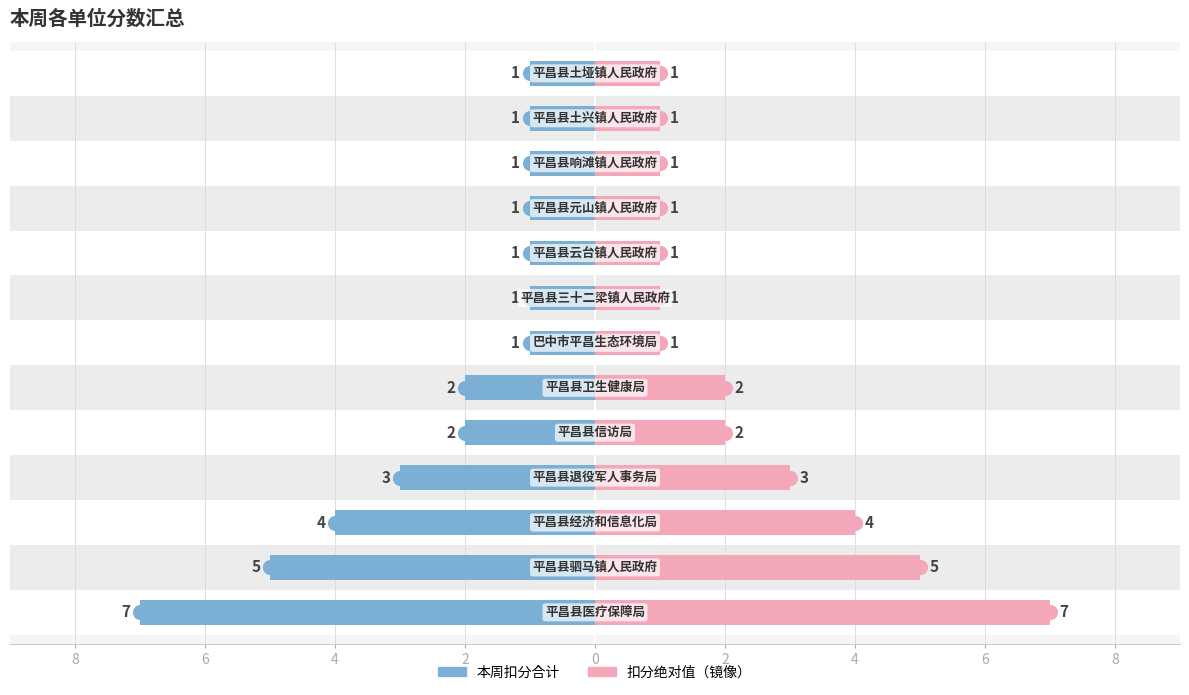

How many groups of bars are there?

13